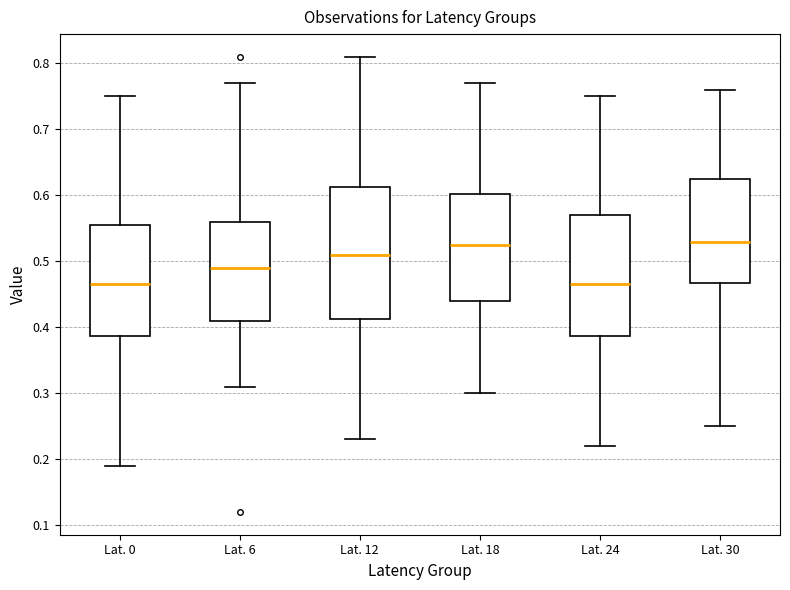

Which box is the tallest, from its lower edge to its upper edge?

Lat. 12